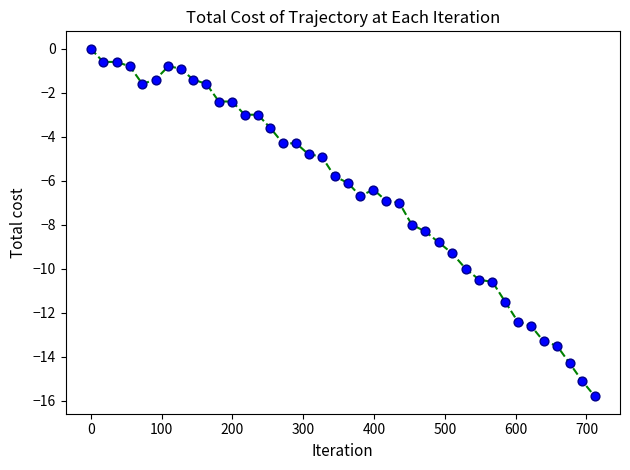

What is the range of Y values (max minus min)?

15.8